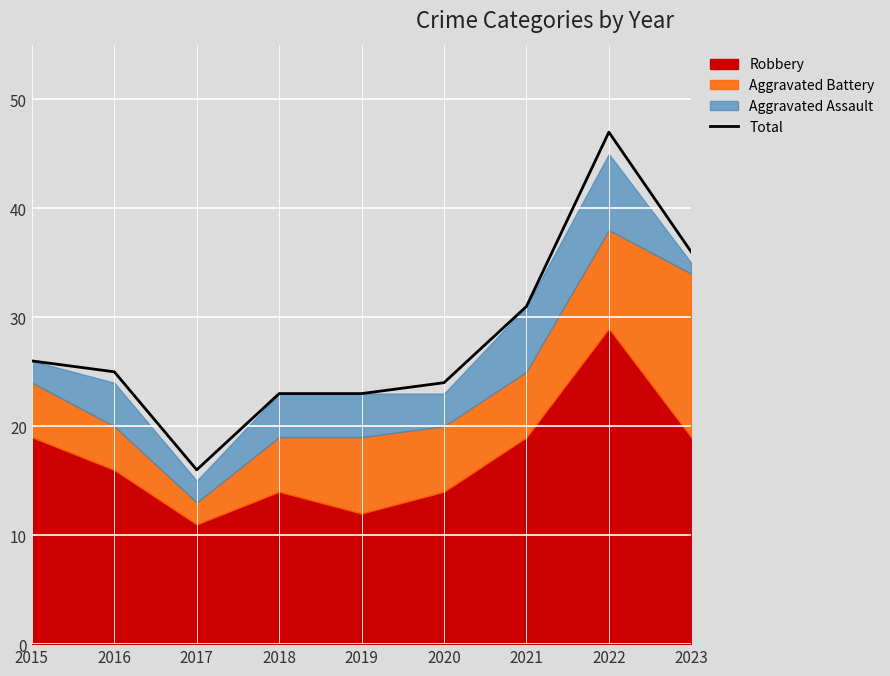

How many points are lower than both their immediate neighbors (excluding endpoints)?

1